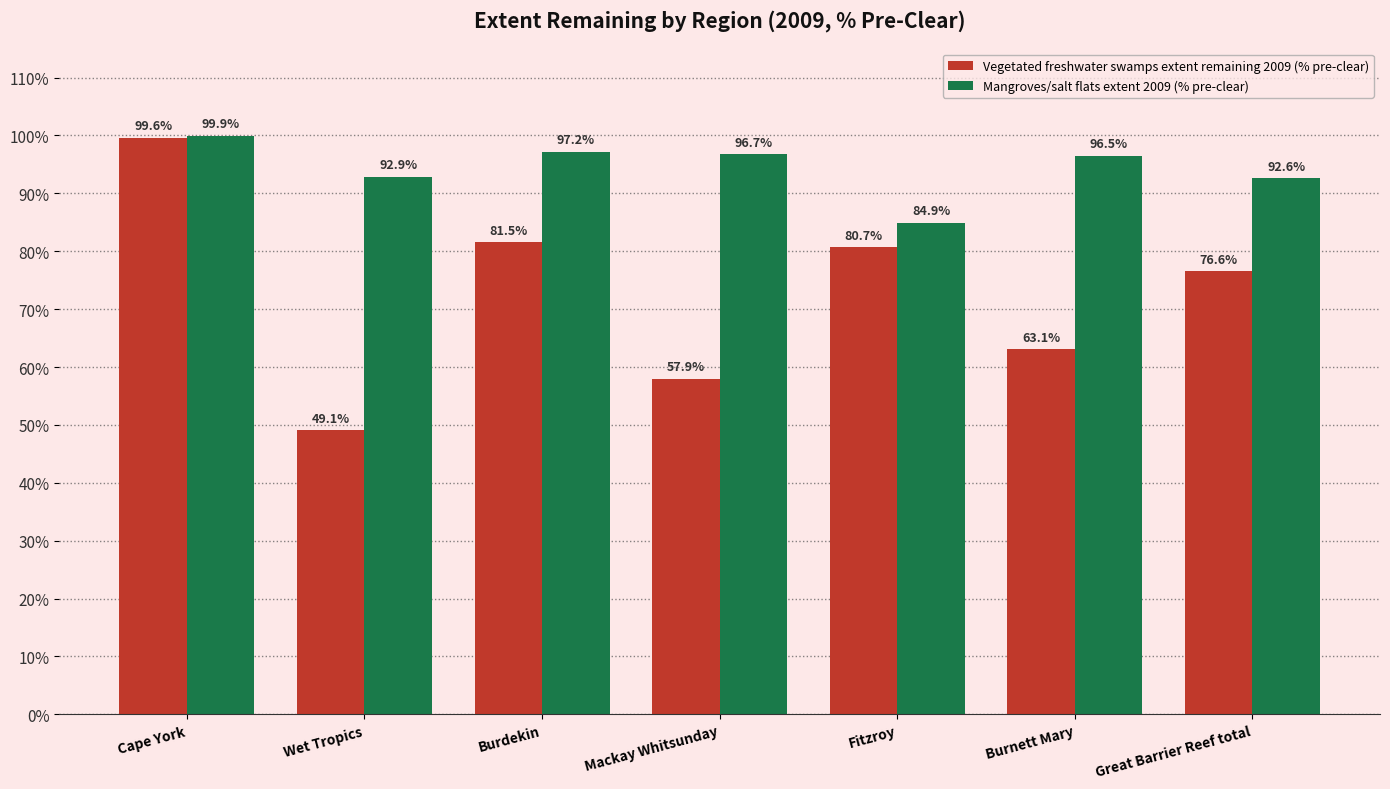

What is the difference between the highest and lowest values at Burdekin?

15.6